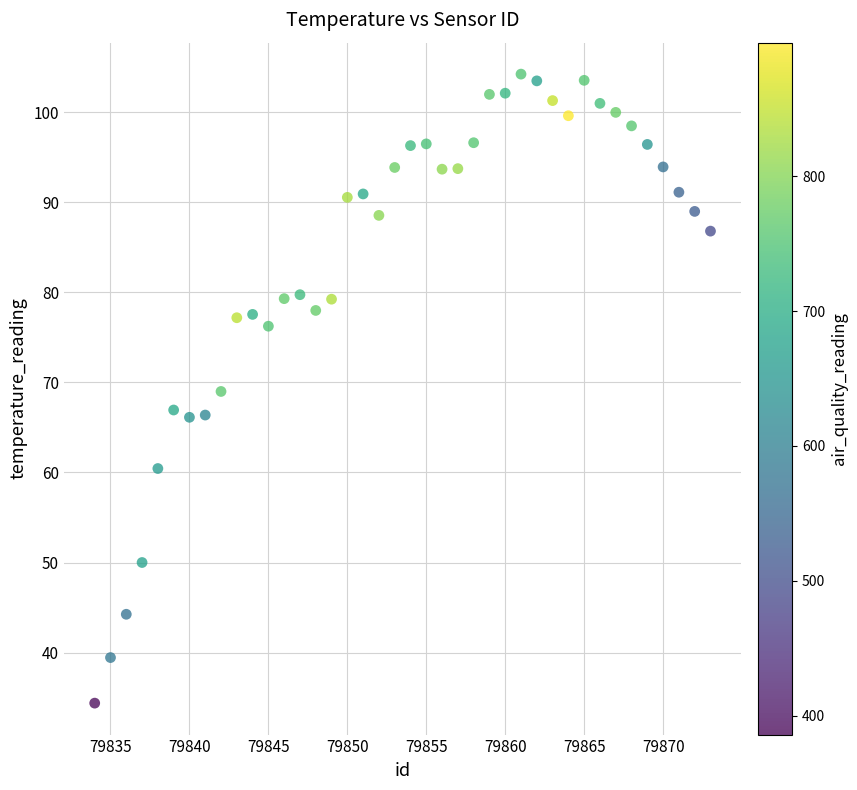

What is the range of Y values (max minus min)?

69.9